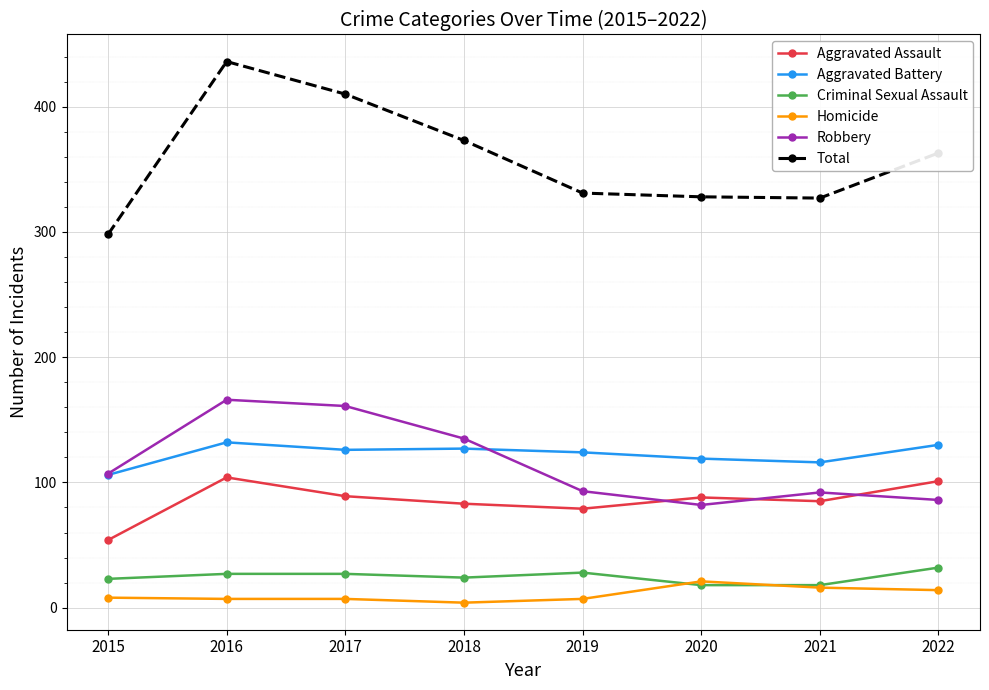

Which series changed the most between 2015 and 2022?

Total